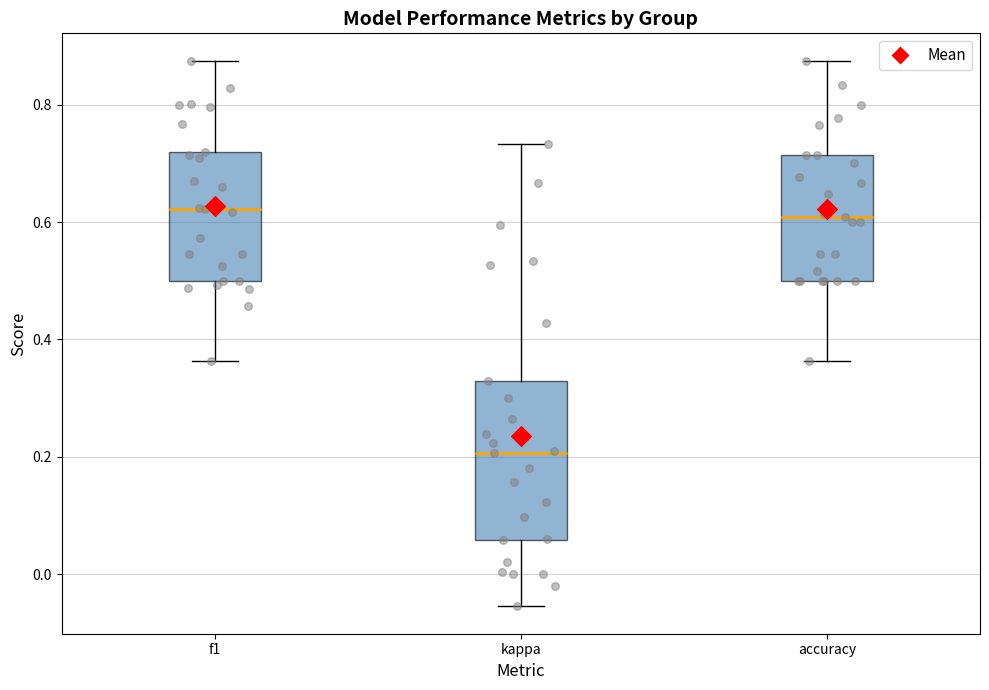

Where does the upper whisker of the box for accuracy end on the y-axis? The values are not printed on the chart, so give them approximately, as read against the axis.

0.88